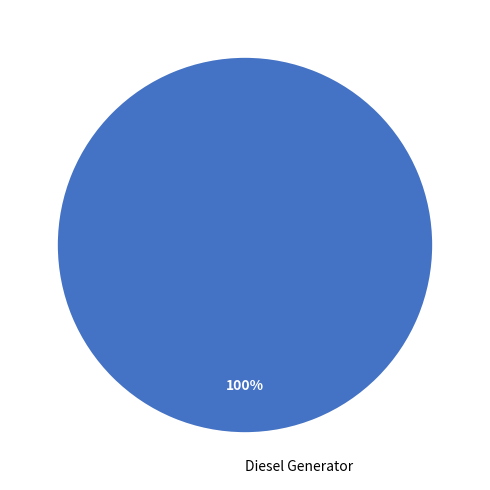

The Diesel Generator slice represents 87% of the pie. True or false?

False